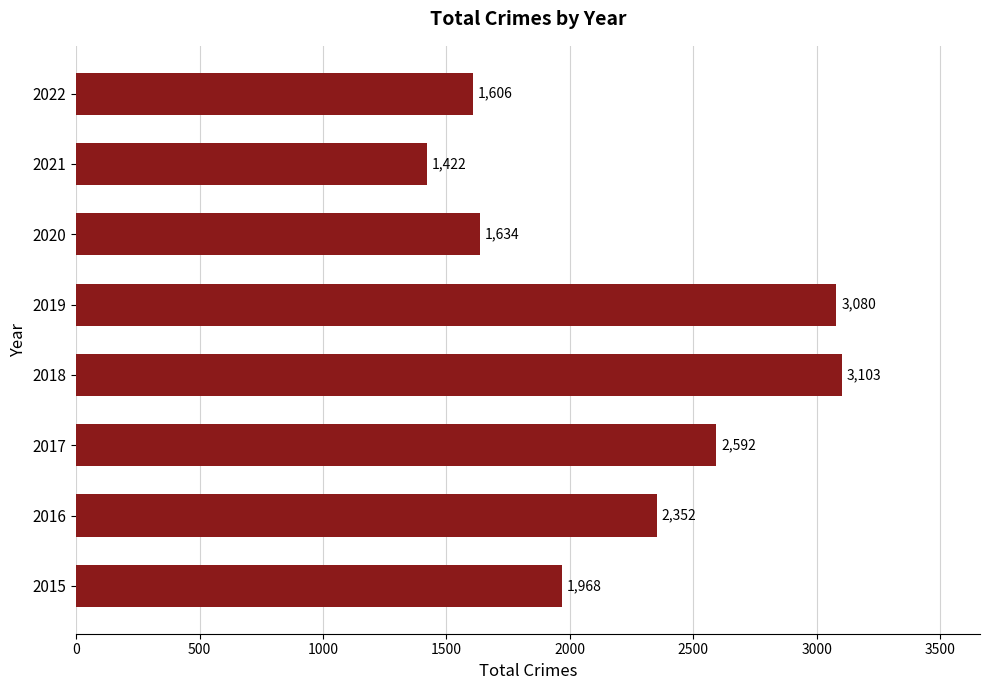

What is the difference between the second highest and minimum values?

1658